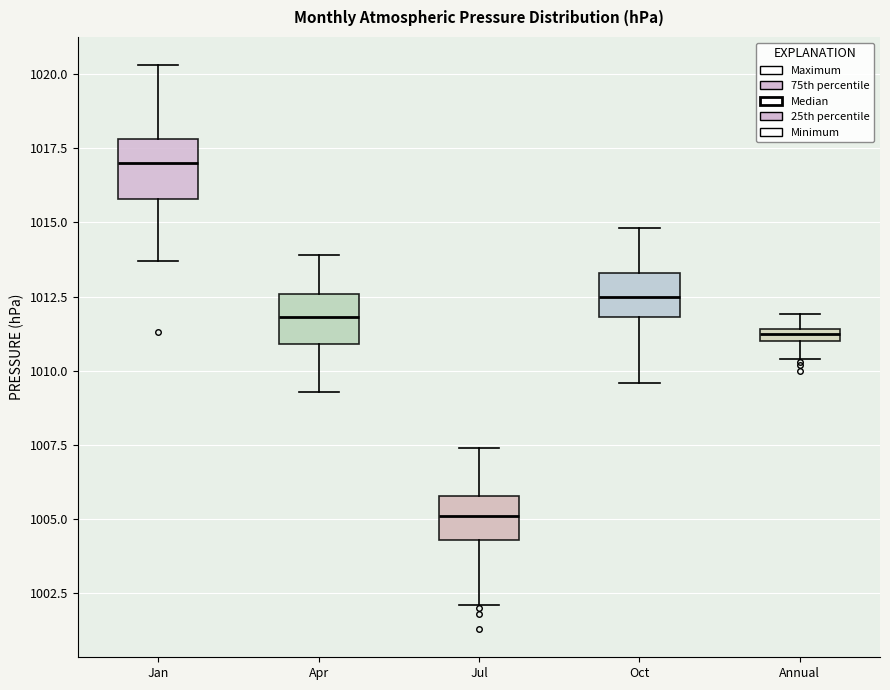

Where is the upper edge of the box for Annual on the y-axis? The values are not printed on the chart, so give them approximately, as read against the axis.

1011.5